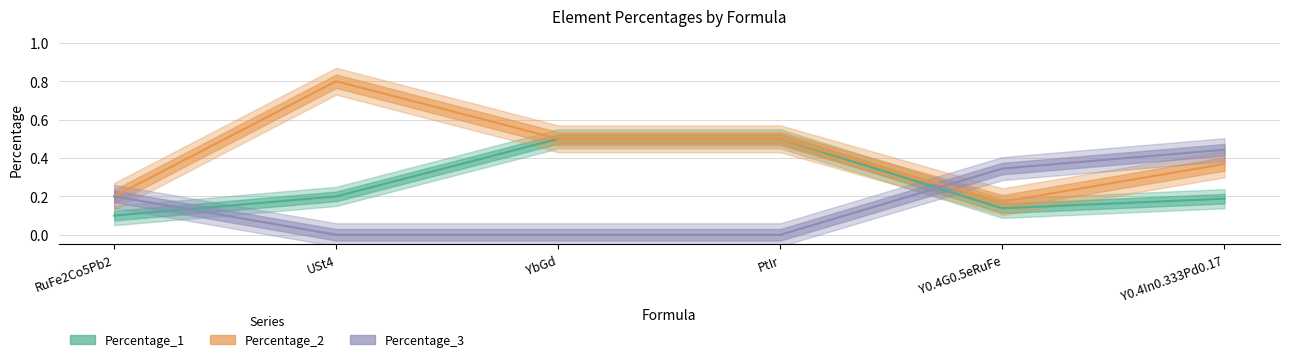

Rank the series at Y0.4In0.333Pd0.17 from lowest to highest value.

Percentage_1, Percentage_2, Percentage_3